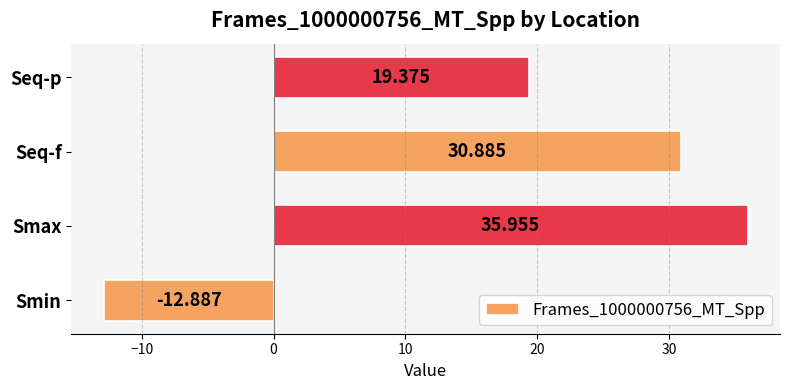

How many negative values are there?

1